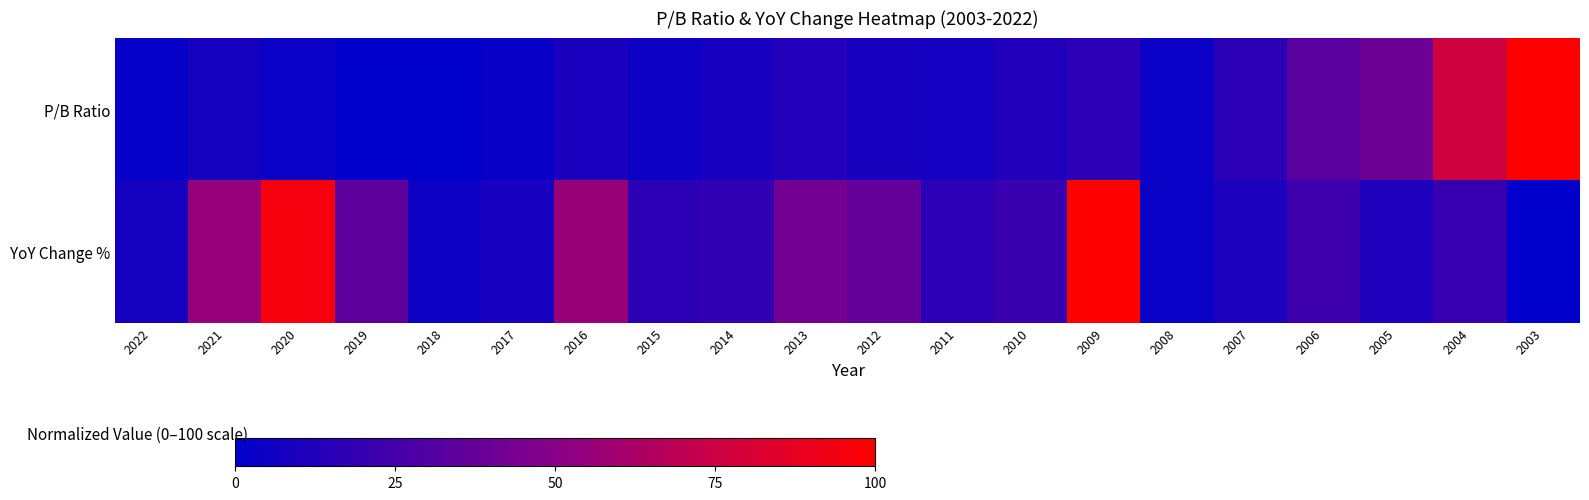

At which category is the sum across all series the highest?

2009